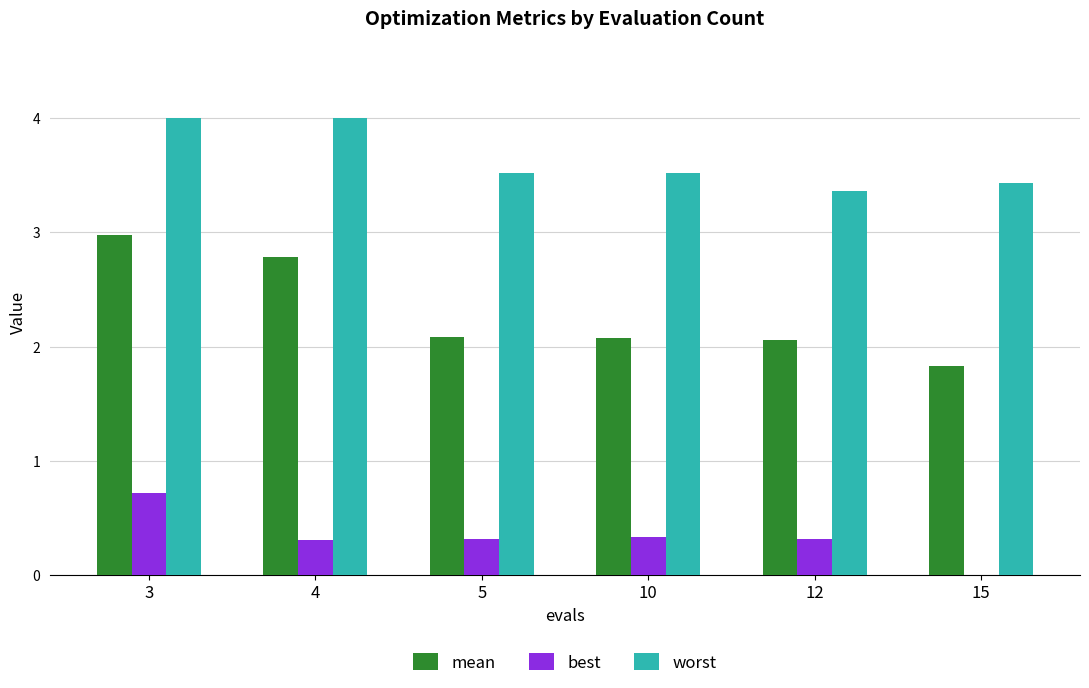

How many series are shown in this chart?

3